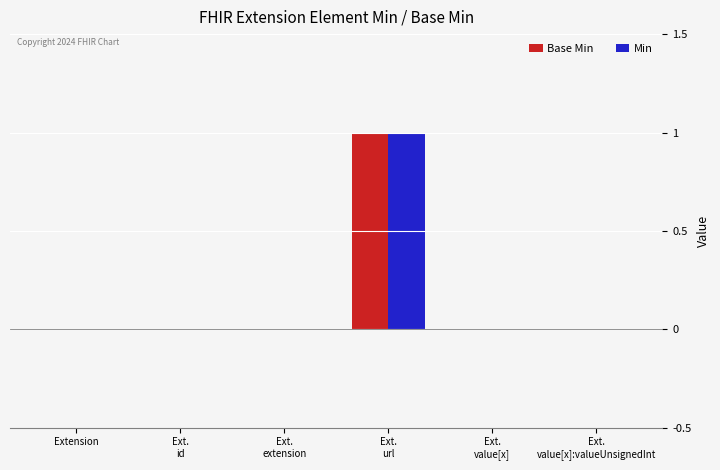

True or false: Base Min has a value of -1 at Extension.

False